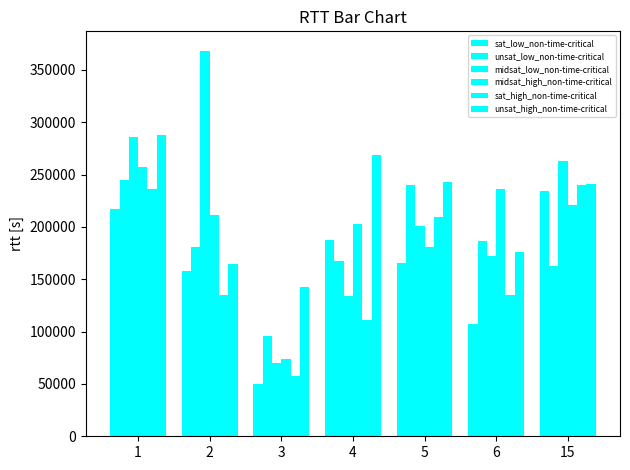

Reading left to right, what are all the values shown in this chart?

sat_low_non-time-critical: 217000	157800	50200	187600	165600	107400	234400
unsat_low_non-time-critical: 244400	181200	95400	167400	240400	186600	162600
midsat_low_non-time-critical: 286000	368400	70400	134000	200800	171800	263200
midsat_high_non-time-critical: 257600	211400	74000	203000	180400	236200	220800
sat_high_non-time-critical: 236000	135000	58000	111200	209200	135200	239800
unsat_high_non-time-critical: 287600	164400	142400	268600	242600	176200	241000